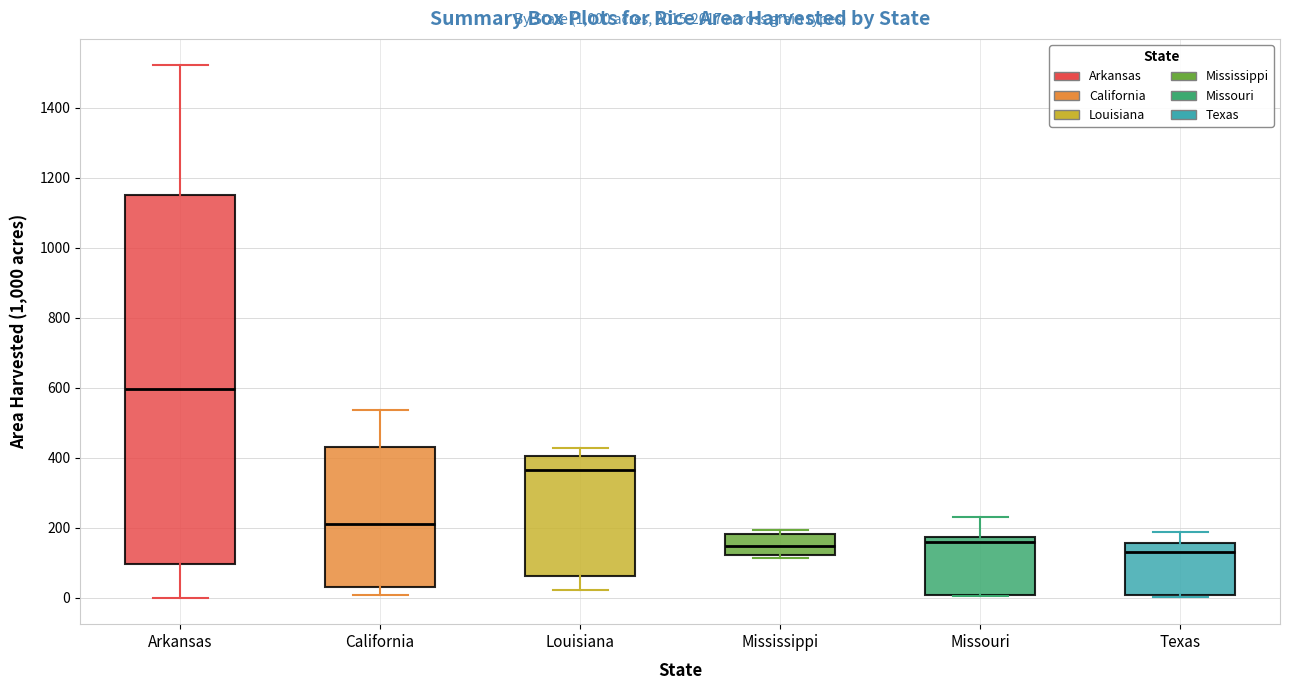

Reading left to right, read every box against the y-axis: the position of its median line, the range the box covers, and the ends of its whiskers. The values are not printed on the chart, so give them approximately, as read against the axis.

Arkansas: median 600, box 100 to 1160, whiskers 0 to 1520
California: median 220, box 40 to 440, whiskers 0 to 540
Louisiana: median 360, box 60 to 400, whiskers 20 to 420
Mississippi: median 140, box 120 to 180, whiskers 120 (just below the box's lower edge) to 200
Missouri: median 160, box 0 to 180, whiskers 0 to 240
Texas: median 140, box 0 to 160, whiskers 0 to 180